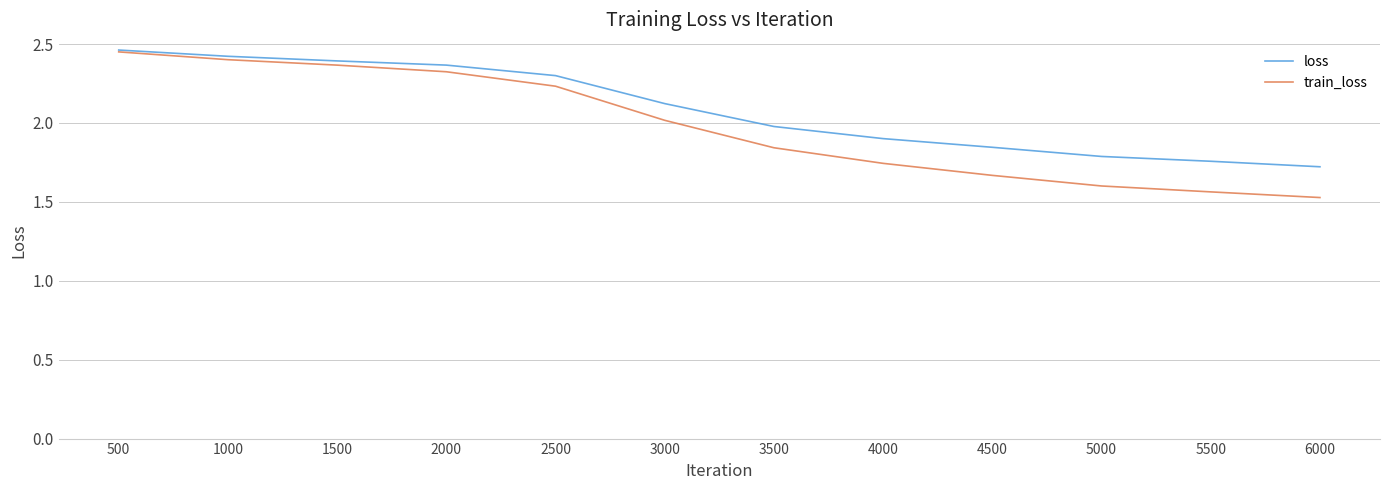

List the series in order of their overall mean, lowest first.

train_loss, loss